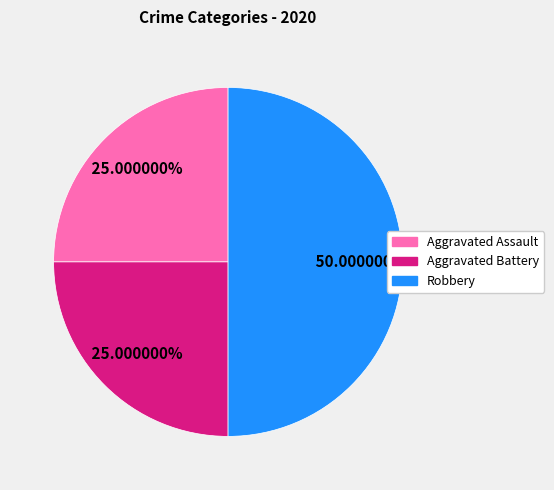

Is Aggravated Battery the majority of the pie?

No